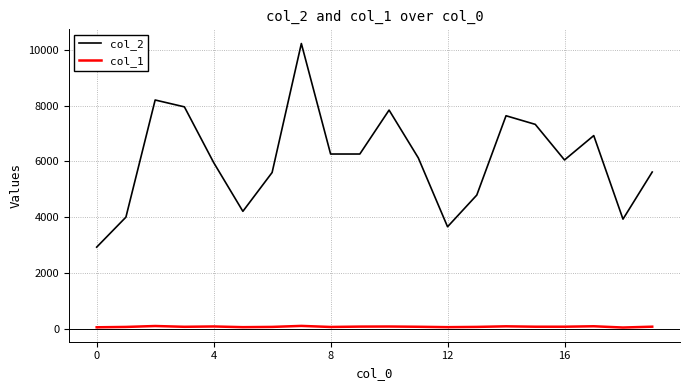

What is the maximum value shown in the chart?

10225